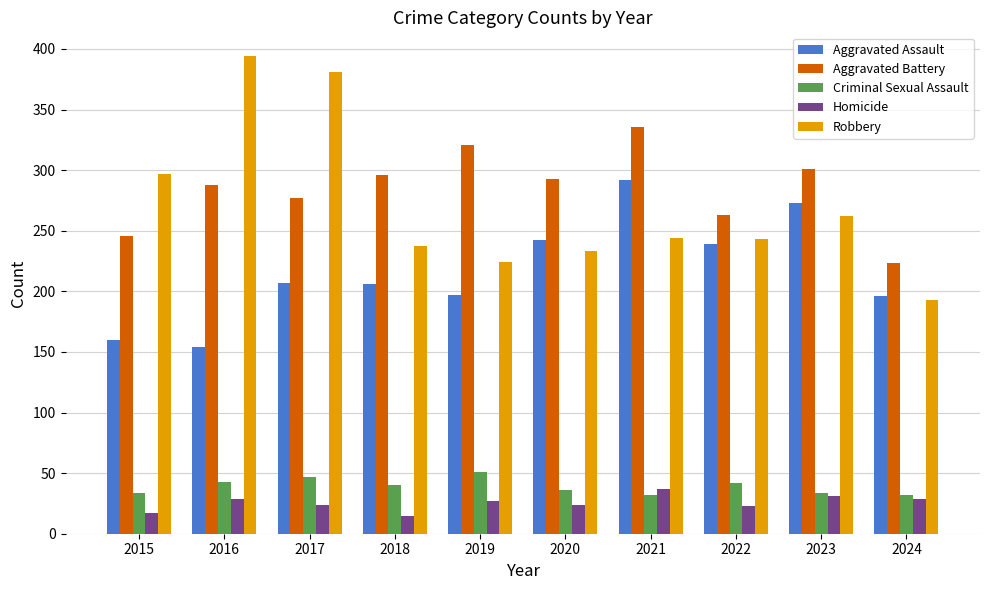

Is it true that Criminal Sexual Assault equals 40 at 2018?

True